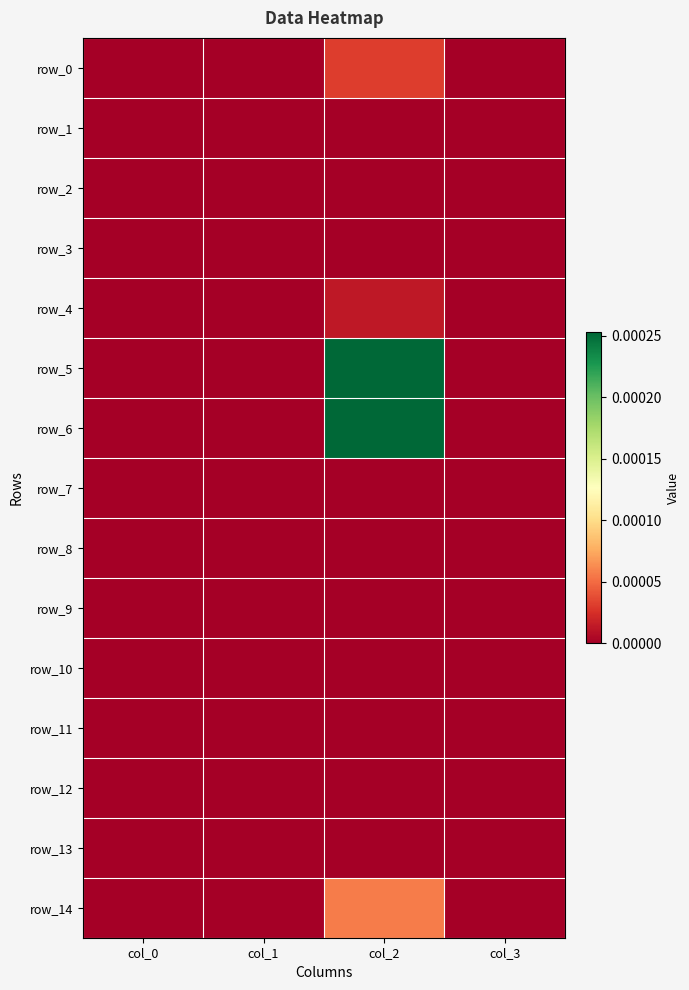

How many values in the row_14 series exceed 0?

1